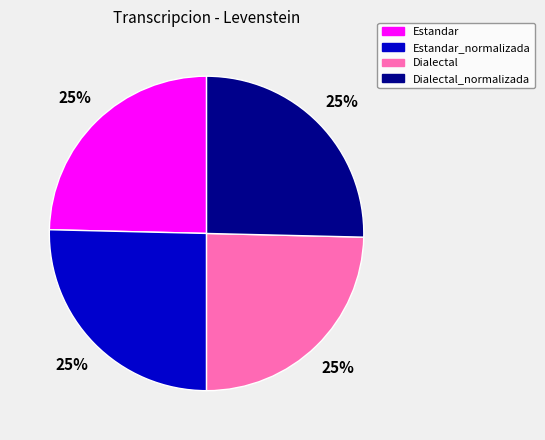

To the nearest percent, what is the average slice percentage?

25%